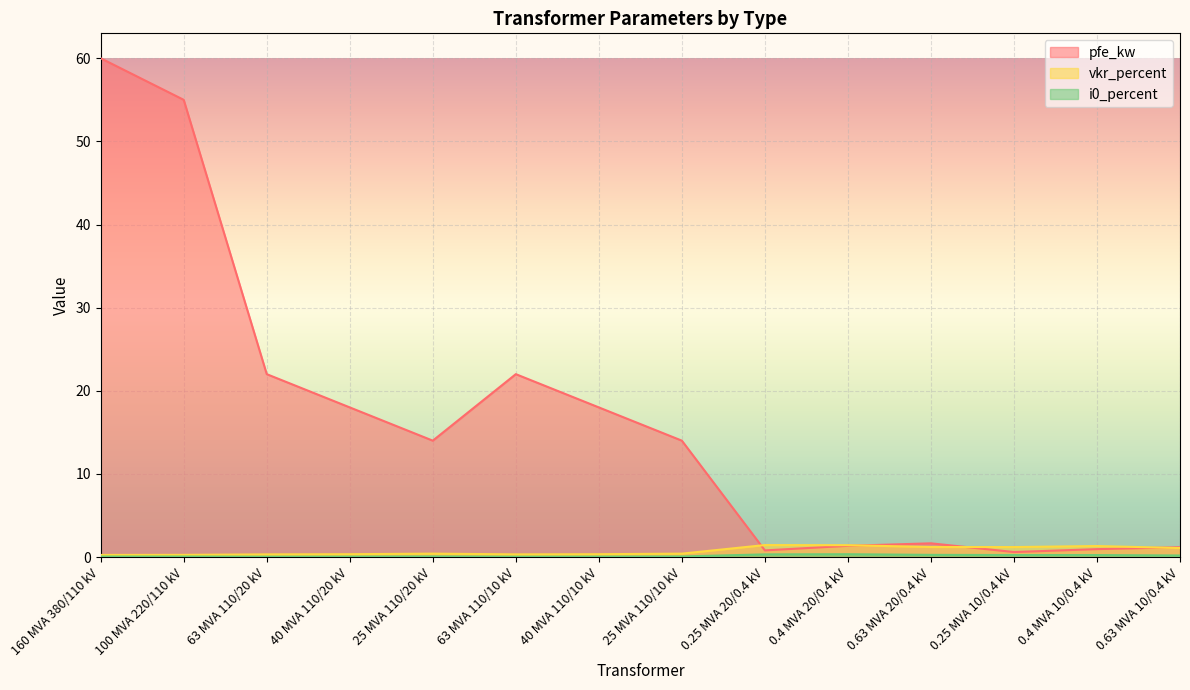

After their last crossing, which series has the higher values: vkr_percent or pfe_kw?

pfe_kw